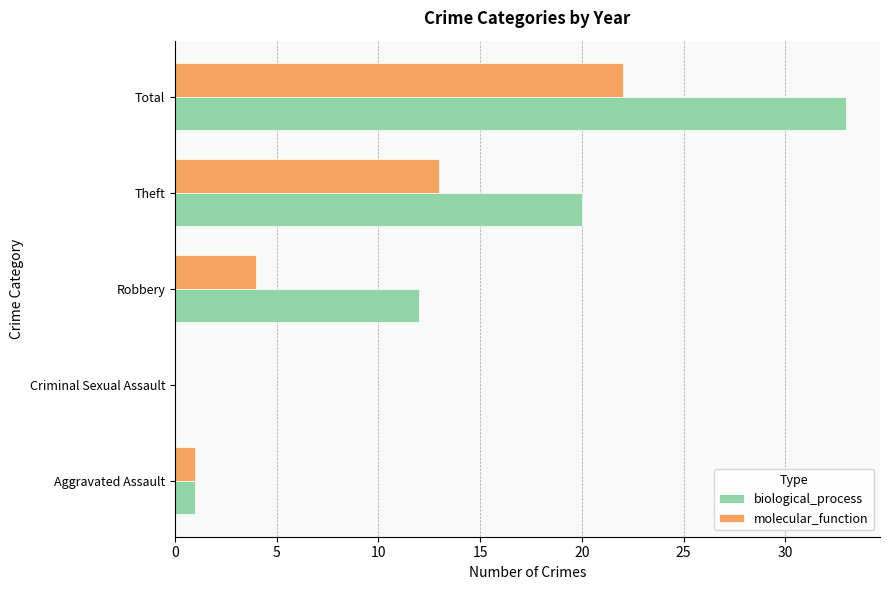

What is the maximum value shown in the chart?

33